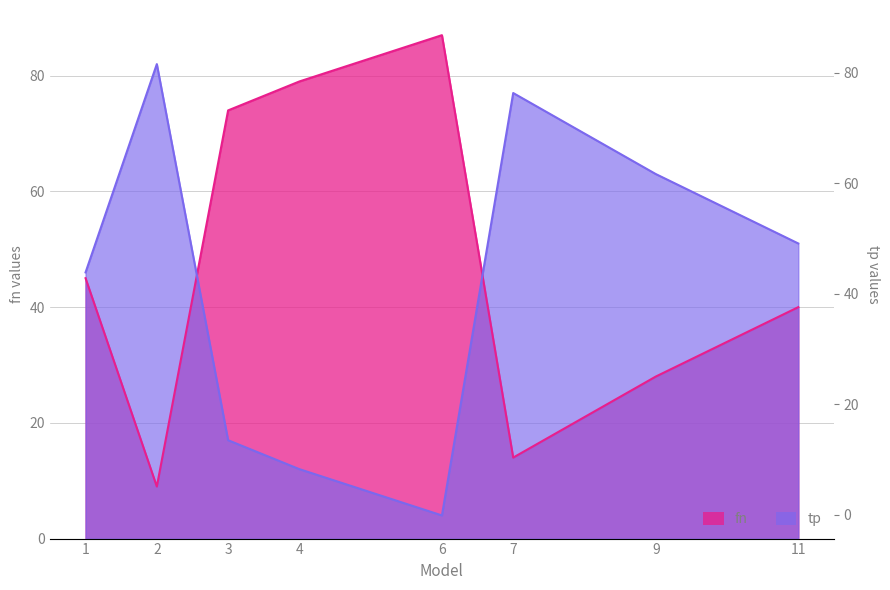

Rank the series by their average value, from lowest to highest.

tp, fn